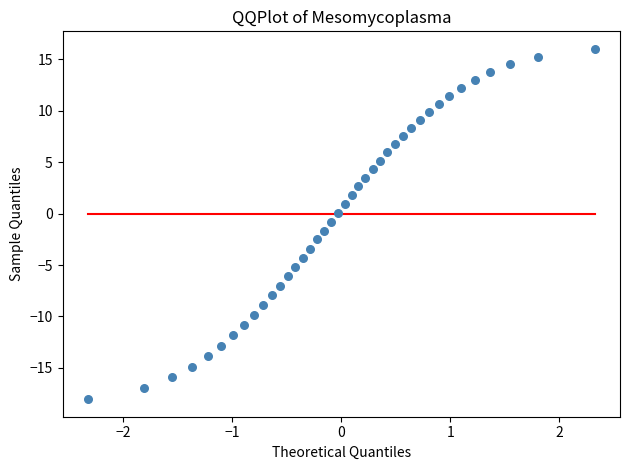

What is the range of Y values (max minus min)?

34.0